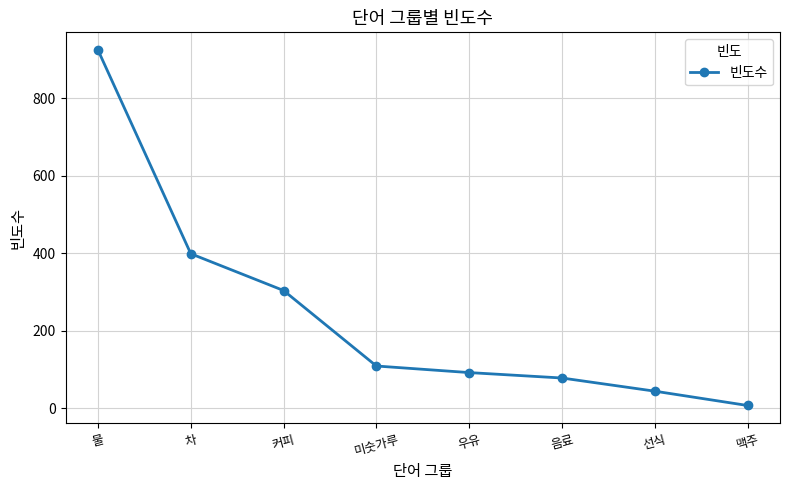

What is the difference between the values at 우유 and 선식?

48